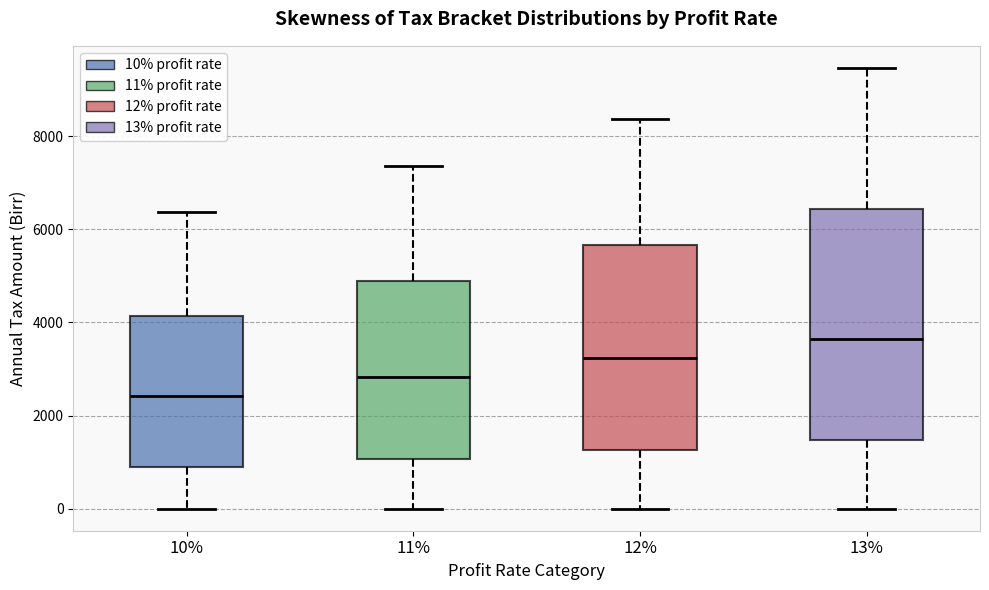

Which box's median line is the highest?

13%